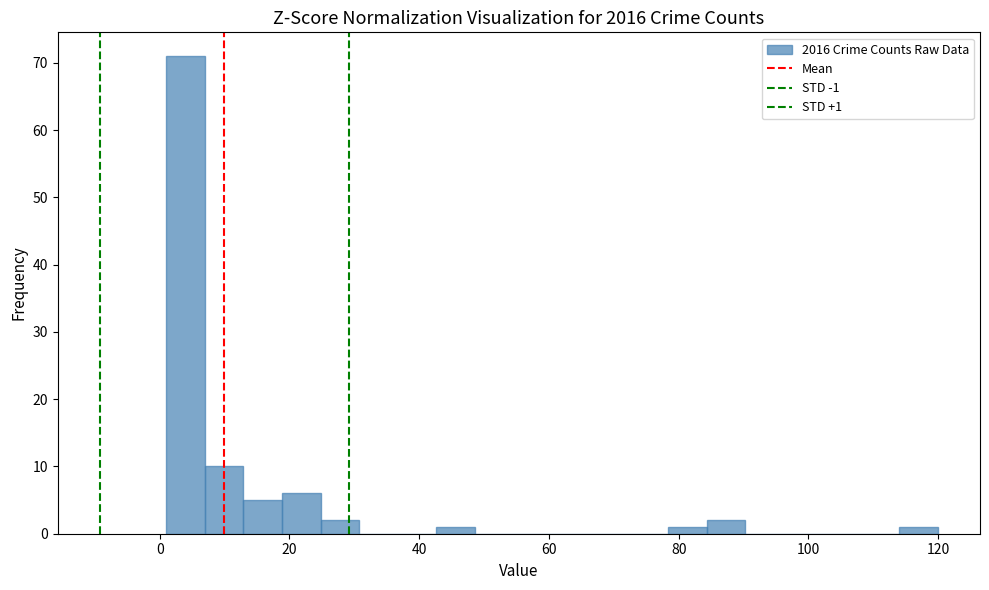

Around what value on the x-axis is the tallest bar? Give the approximate position of its centre, as read against the axis.

4